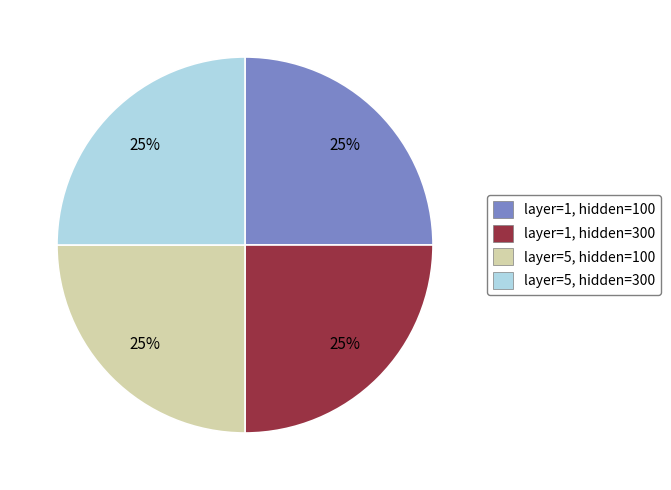

True or false: layer=1, hidden=300 accounts for 25% of the total.

True